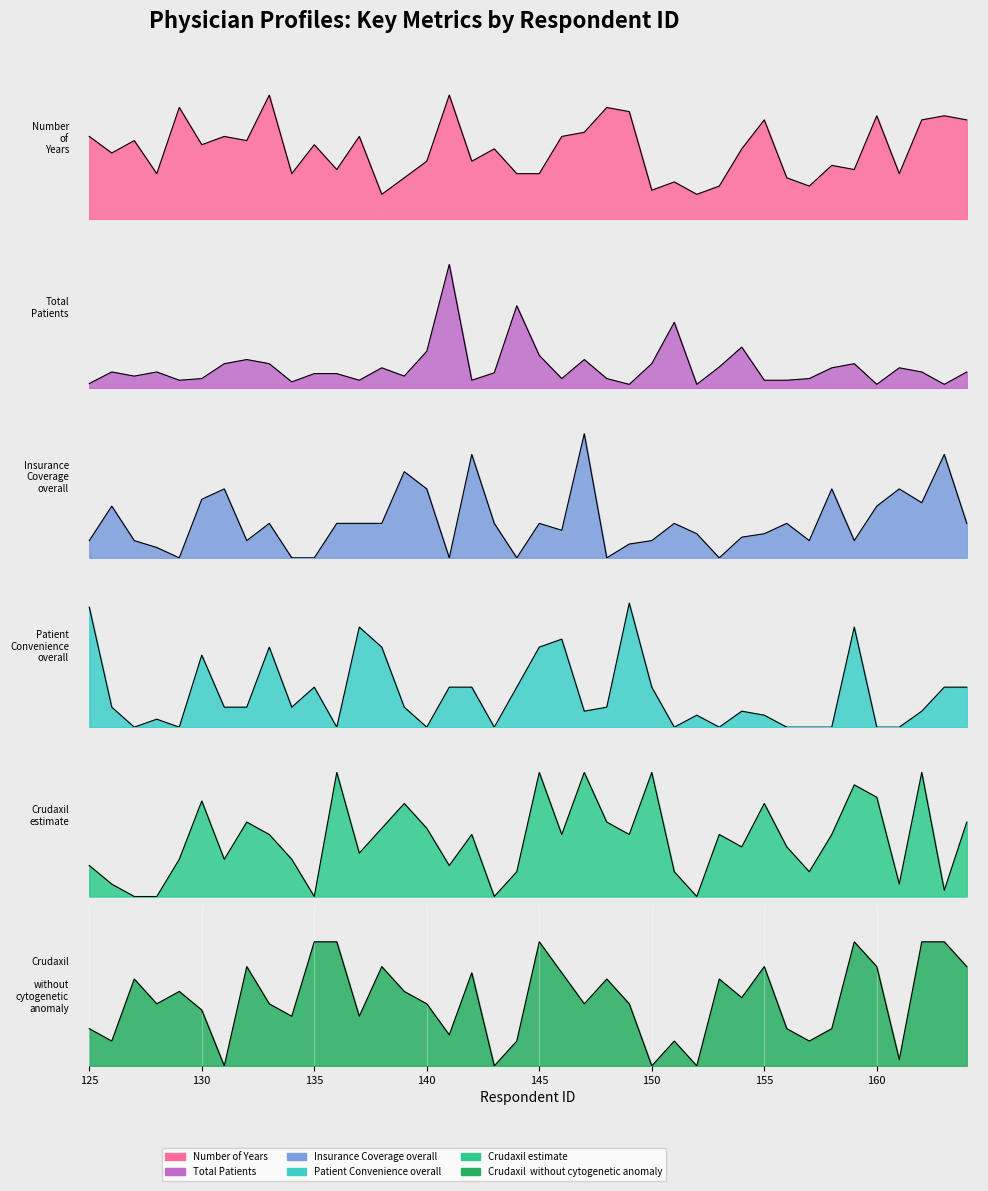

What is the difference between the maximum and minimum values in the Total_Patients series?

145